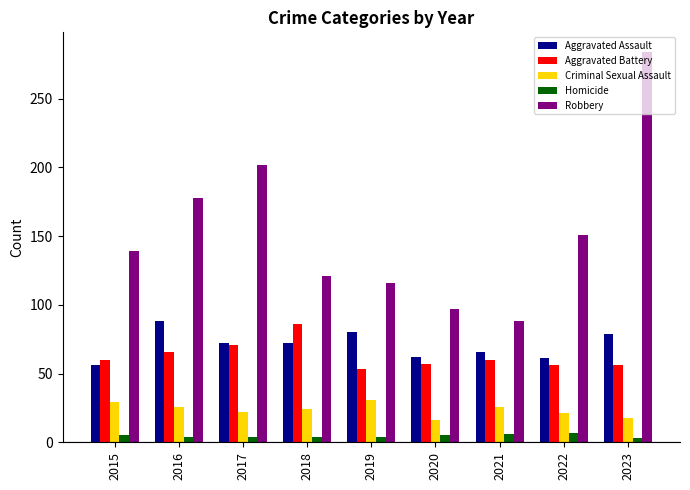

Is it true that Aggravated Assault equals 56 at 2015?

True